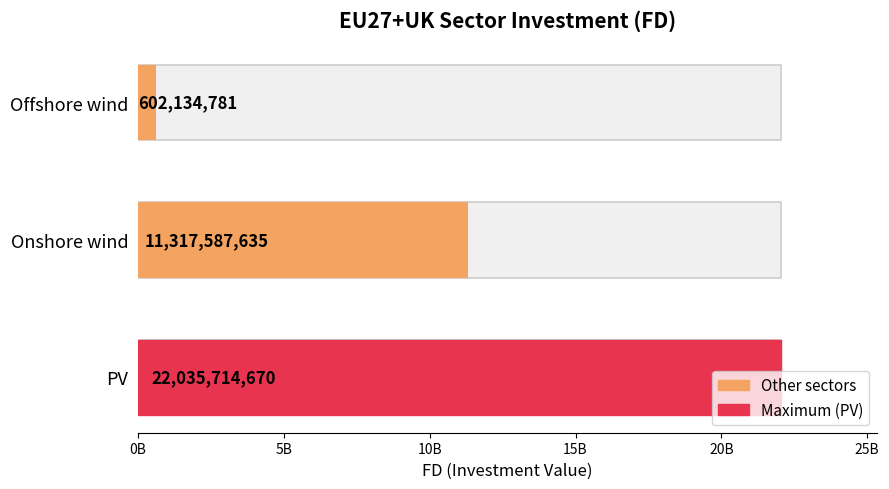

Does the chart contain any negative values?

No